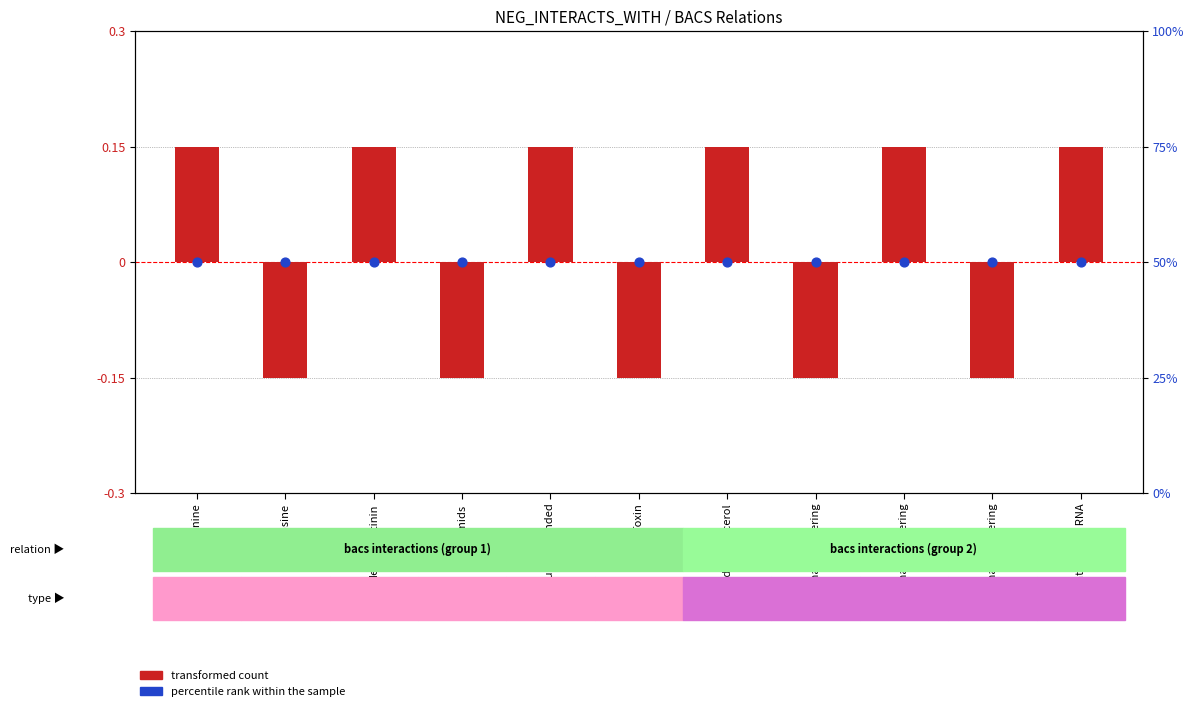

Which series reaches the minimum Y coordinate?

transformed count